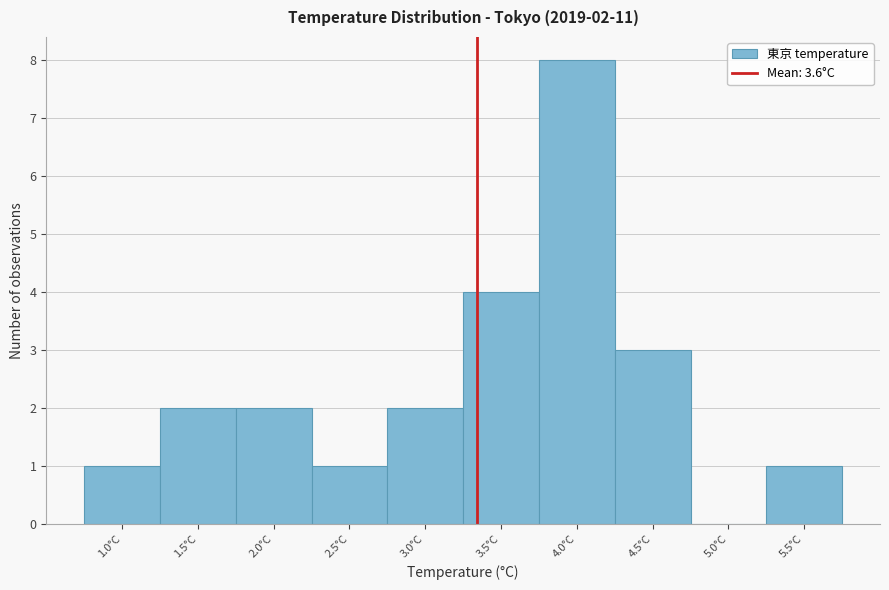

Reading left to right, extract all data points from this chart.

1.0°C=1	1.5°C=2	2.0°C=2	2.5°C=1	3.0°C=2	3.5°C=4	4.0°C=8	4.5°C=3	5.0°C=0	5.5°C=1